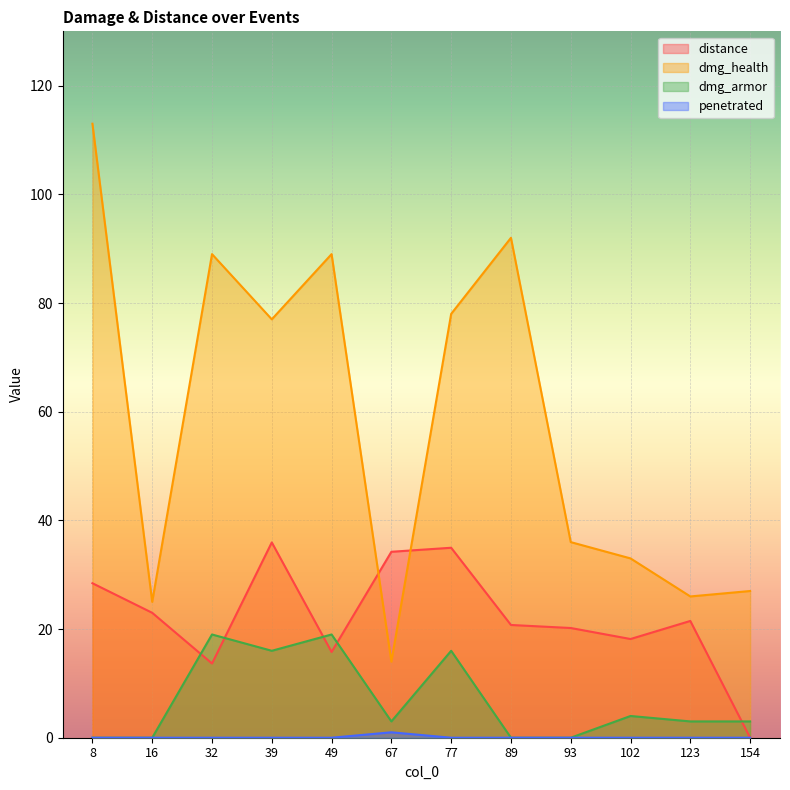

Is it true that penetrated equals -0.5 at 32?

False